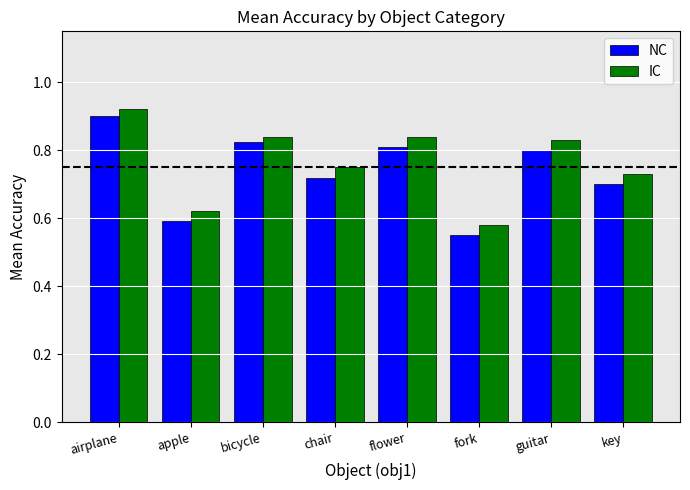

How many NC values are between 0 and 1?

8